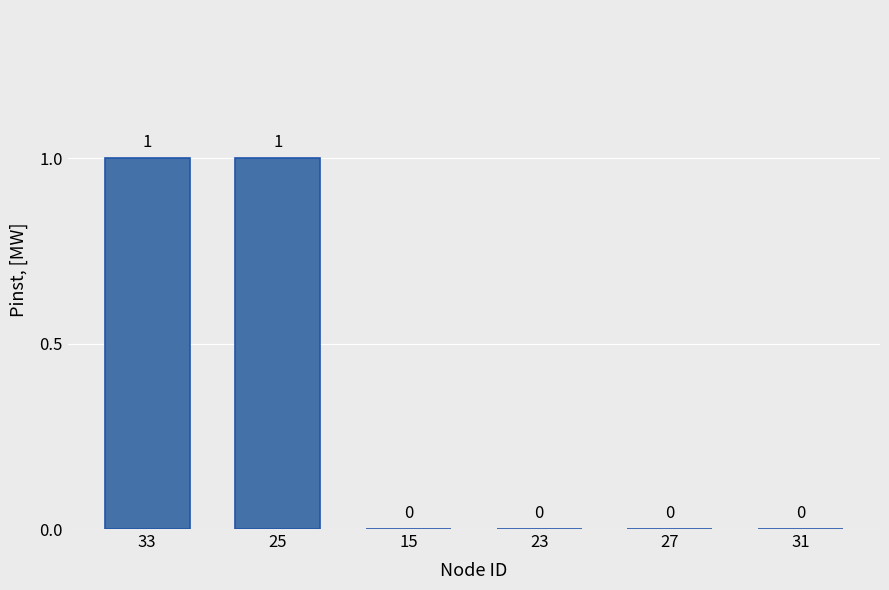

Reading left to right, transcribe all the data shown in this chart.

1	1	0	0	0	0